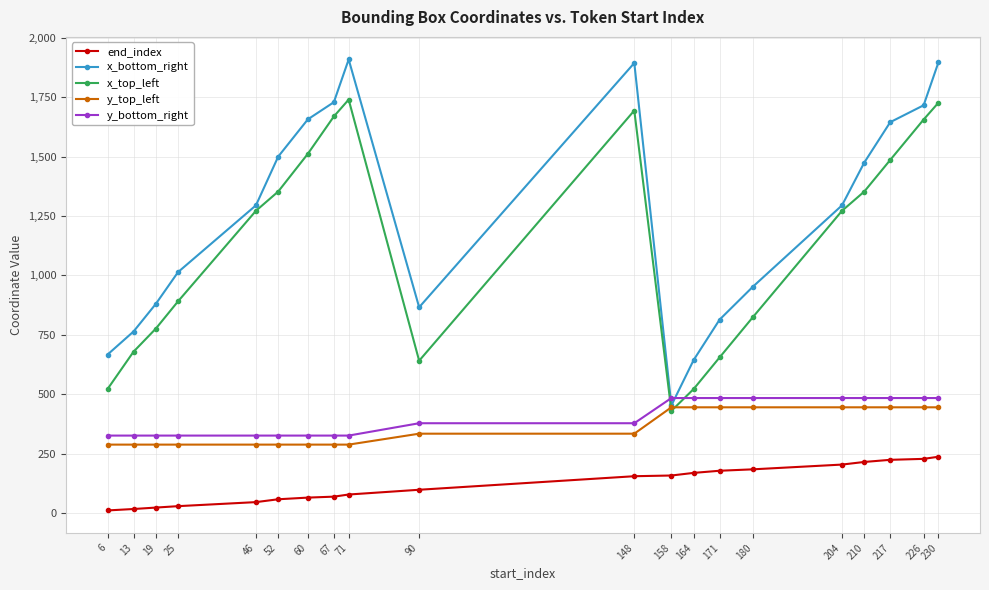

Which series changed the most between 46 and 52?

x_bottom_right